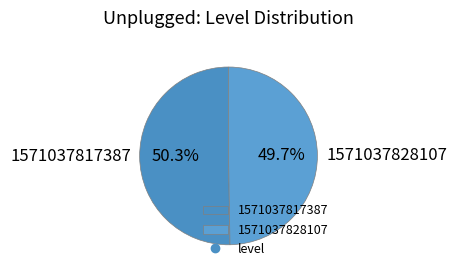

What percentage do 1571037828107 and 1571037817387 together represent?

100.0%